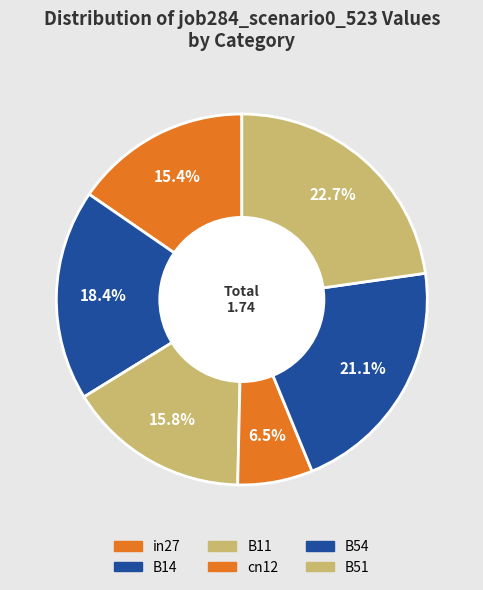

Count the number of slices in the pie.

6